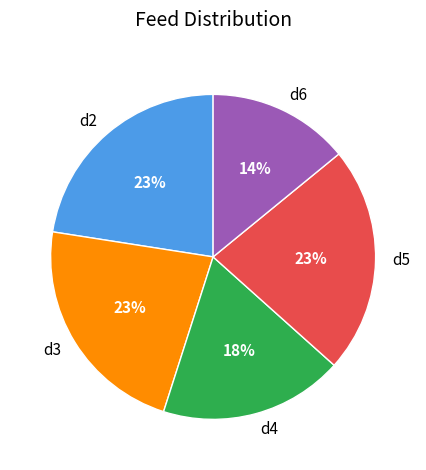

Does any single category account for the majority?

No